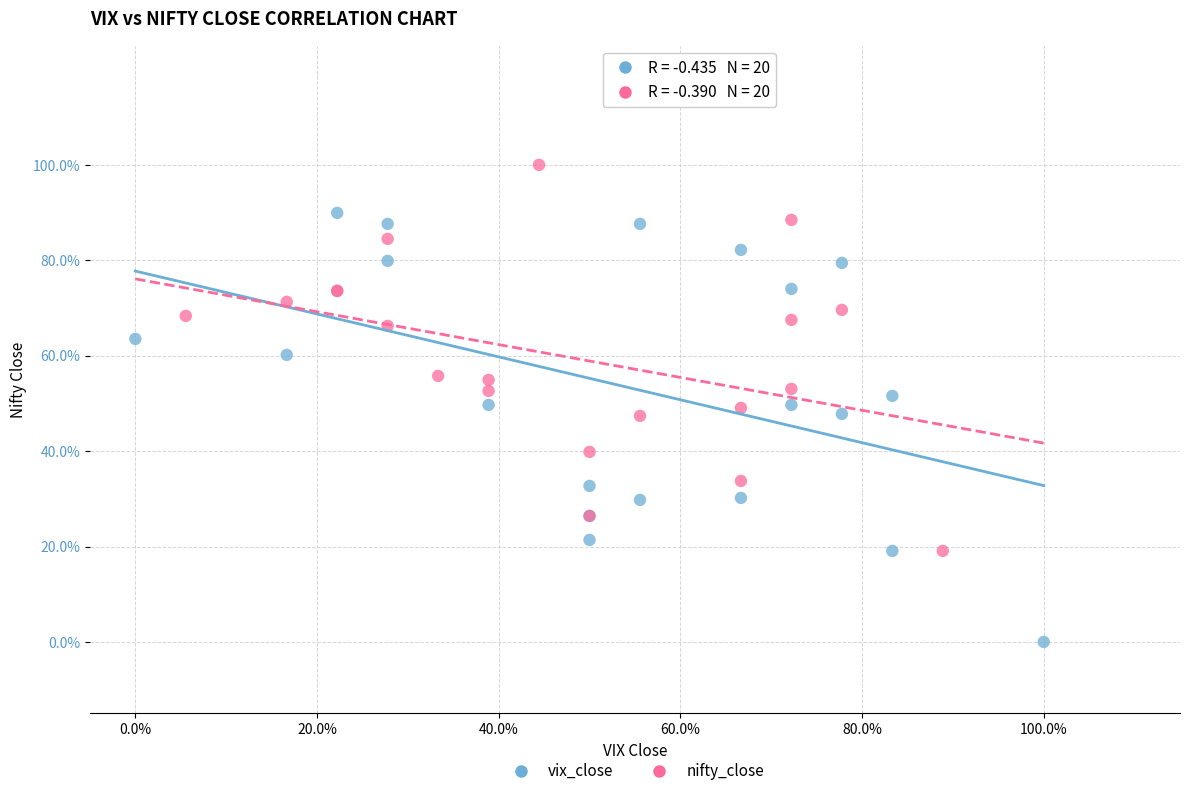

Which series contains the highest Y value?

nifty_close